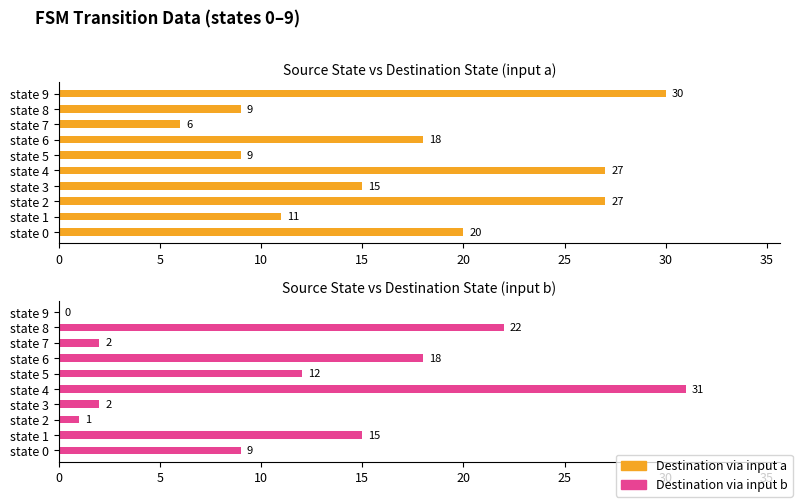

What is the value of the Destination via input a bar at the 6th from the left?

9